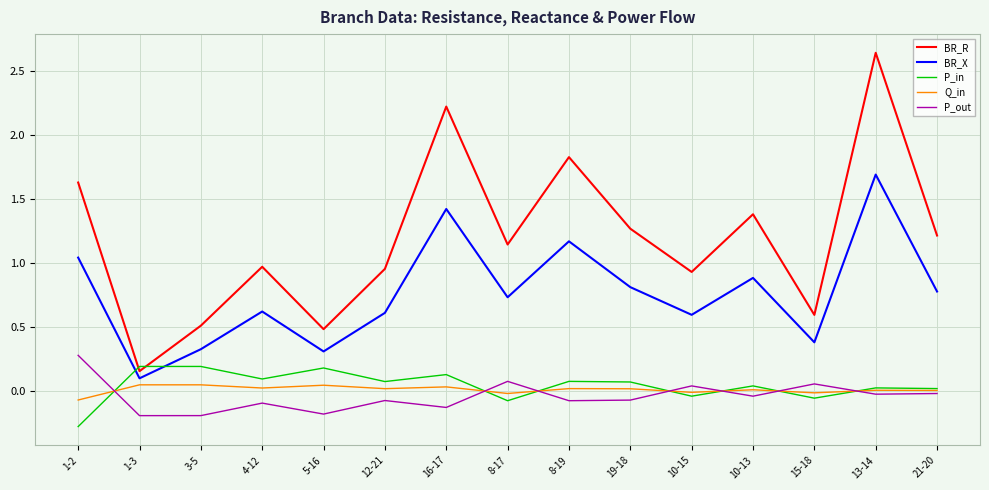

Which series has the widest spread of values?

BR_R